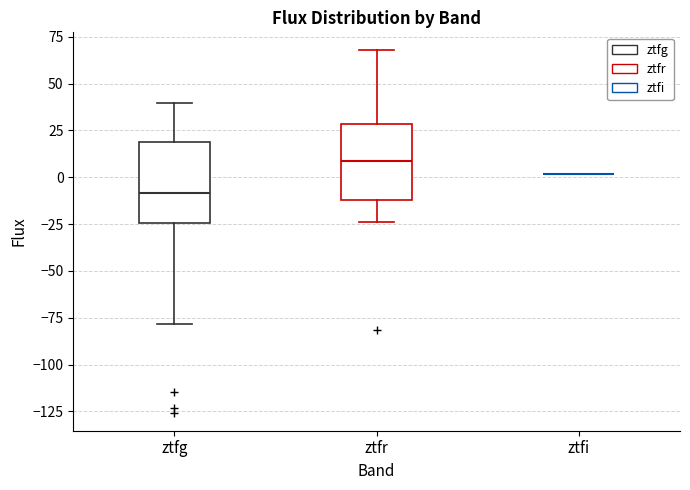

Reading left to right, read every box against the y-axis: the position of its median line, the range the box covers, and the ends of its whiskers. The values are not printed on the chart, so give them approximately, as read against the axis.

ztfg: median -10, box -25 to 20, whiskers -80 to 40
ztfr: median 10, box -10 to 30, whiskers -25 to 70
ztfi: box collapsed to a line at 0, whiskers 0 to 0